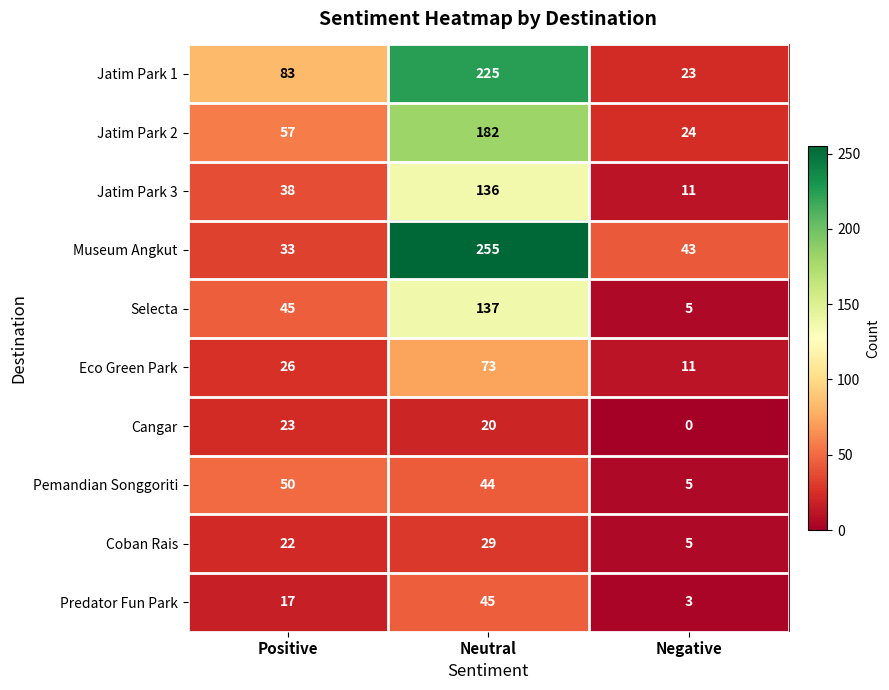

How many categories are shown in the chart?

3